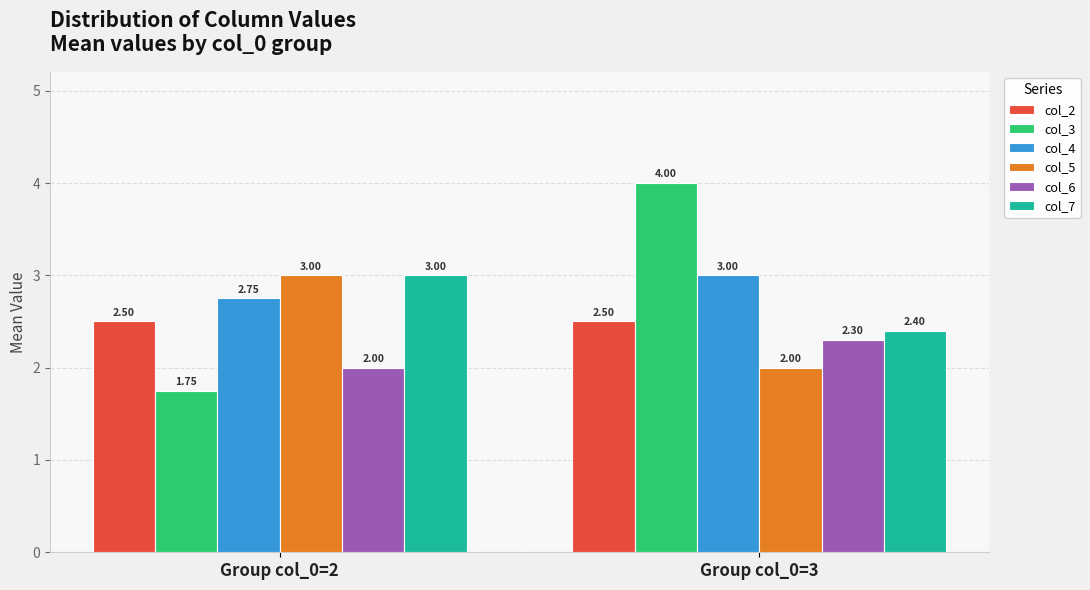

What is the spread (max minus min) of values at Group col_0=3?

2.0